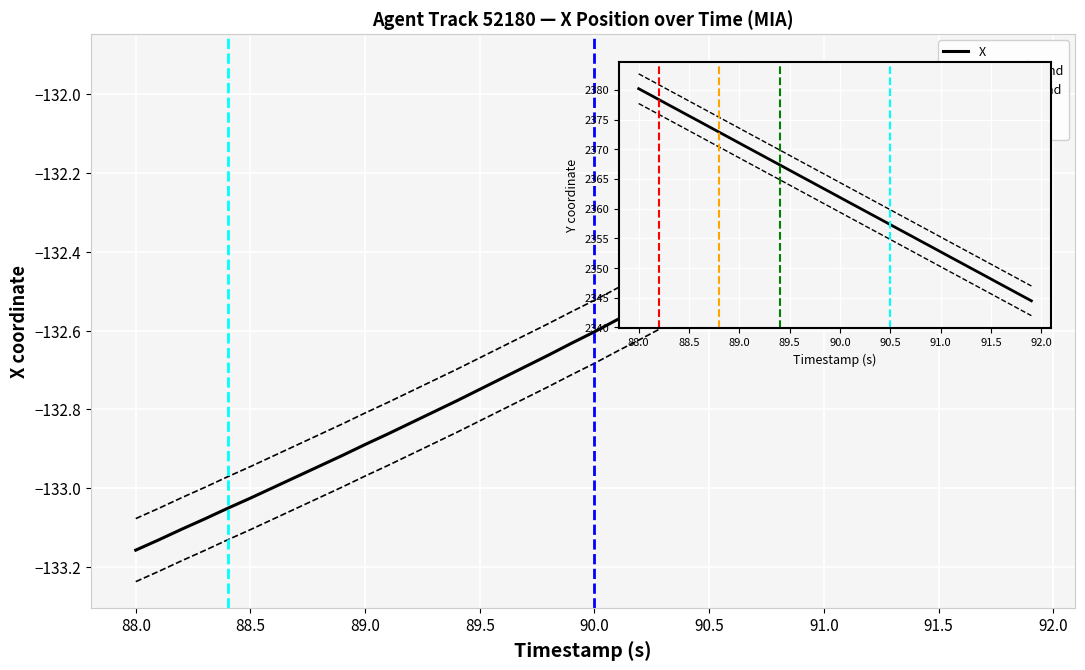

How many lines are shown in the chart?

6